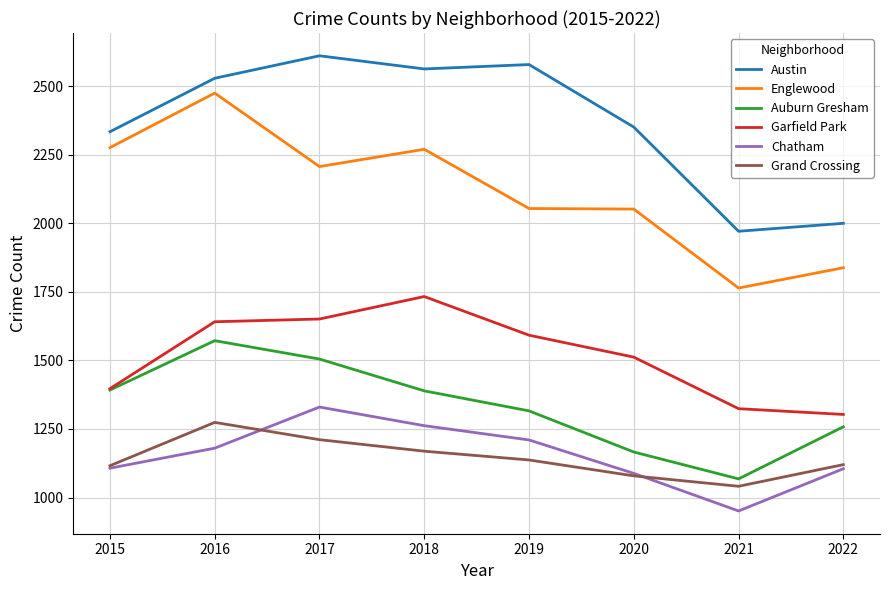

In Chatham, how many points are higher than both neighbors (excluding endpoints)?

1